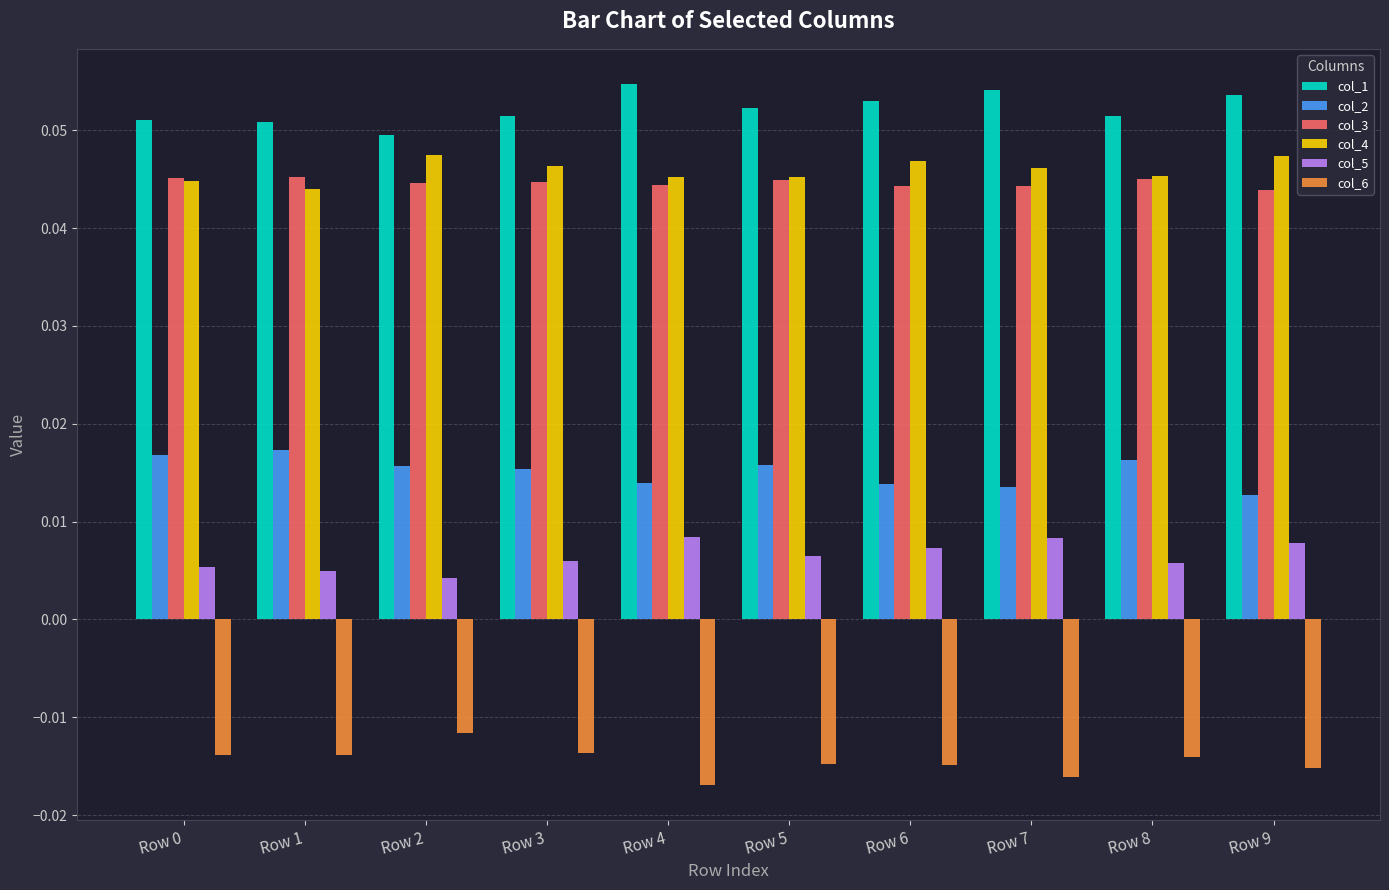

What is the sum of all col_4 values?

0.5